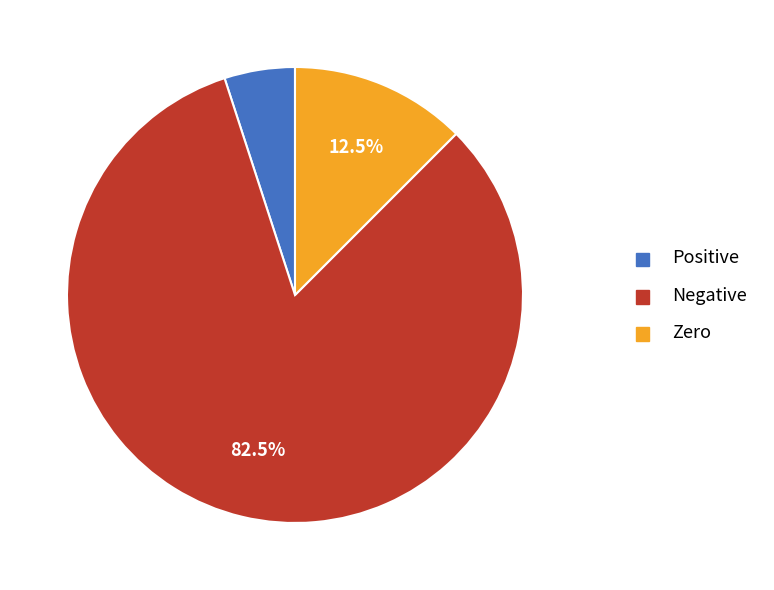

How many segments does this pie chart have?

3